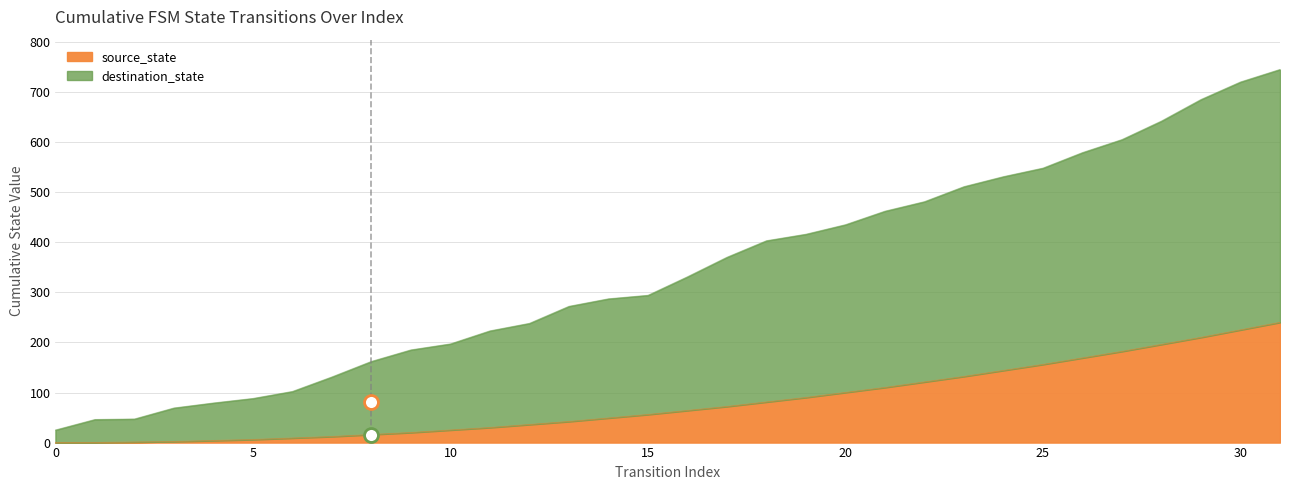

Reading left to right, what are all the values shown in this chart?

25	46	47	69	79	88	102	131	162	185	197	223	238	272	287	294	331	370	403	416	435	462	481	511	531	548	579	605	642	685	720	745